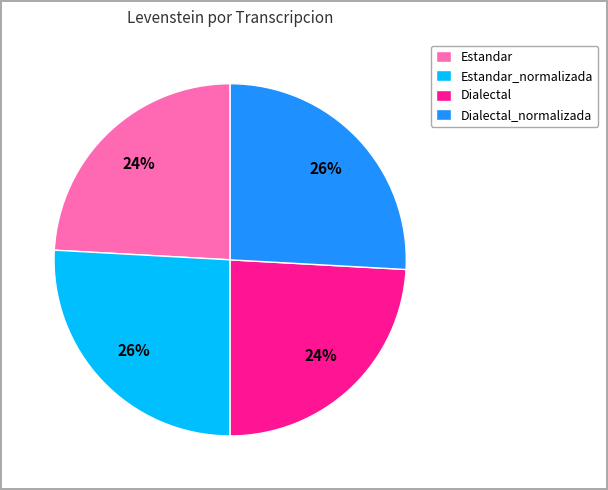

The Dialectal_normalizada slice represents 26% of the pie. True or false?

True